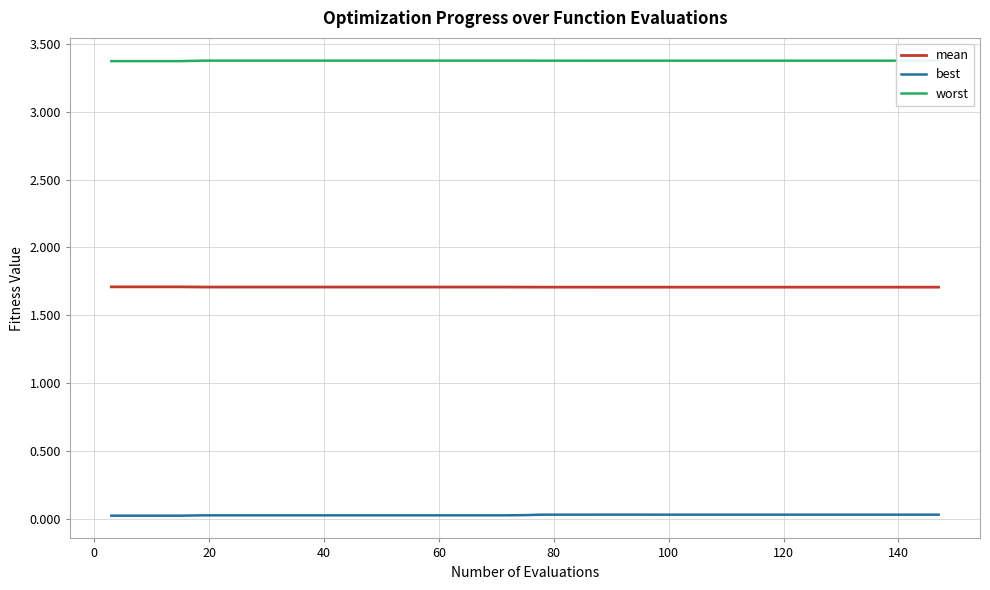

True or false: worst and best cross at least once.

False